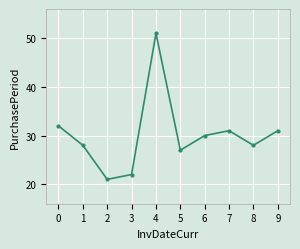

What is the sum of all values?

301